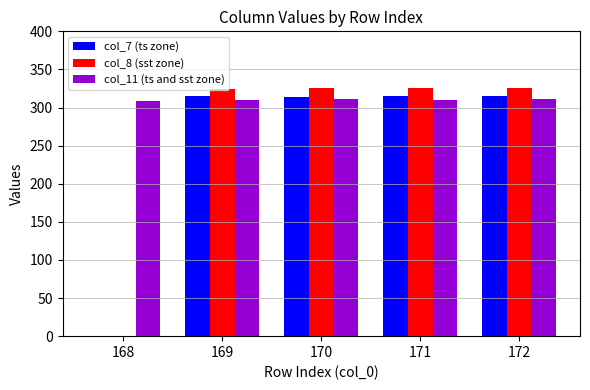

What is the maximum value for col_8 (sst zone)?

326.2